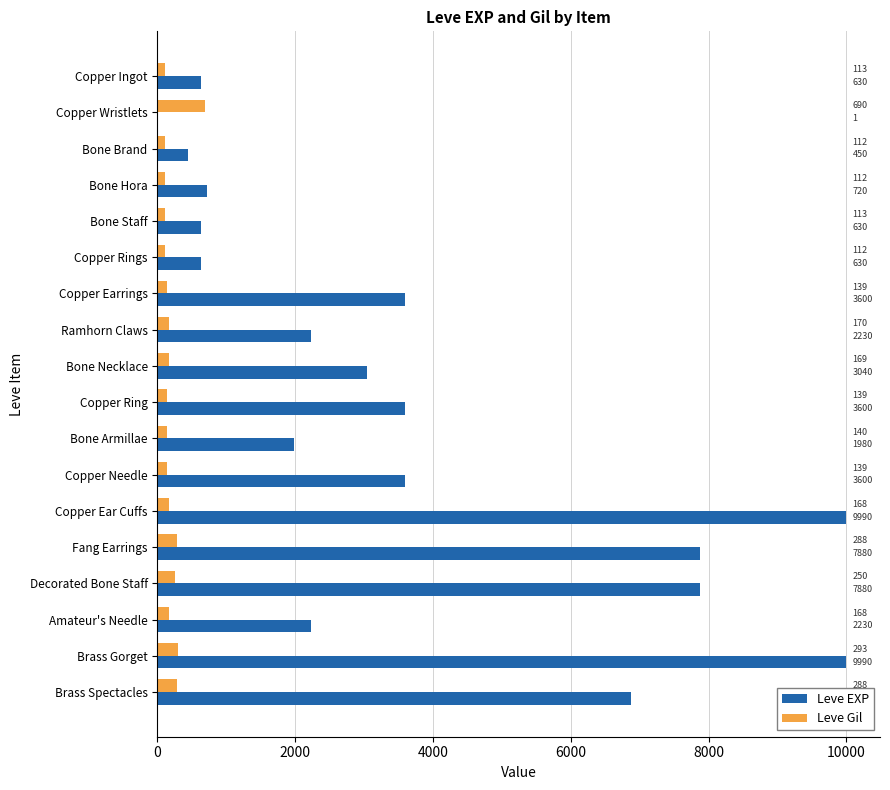

At which category is the sum across all series the highest?

Brass Gorget